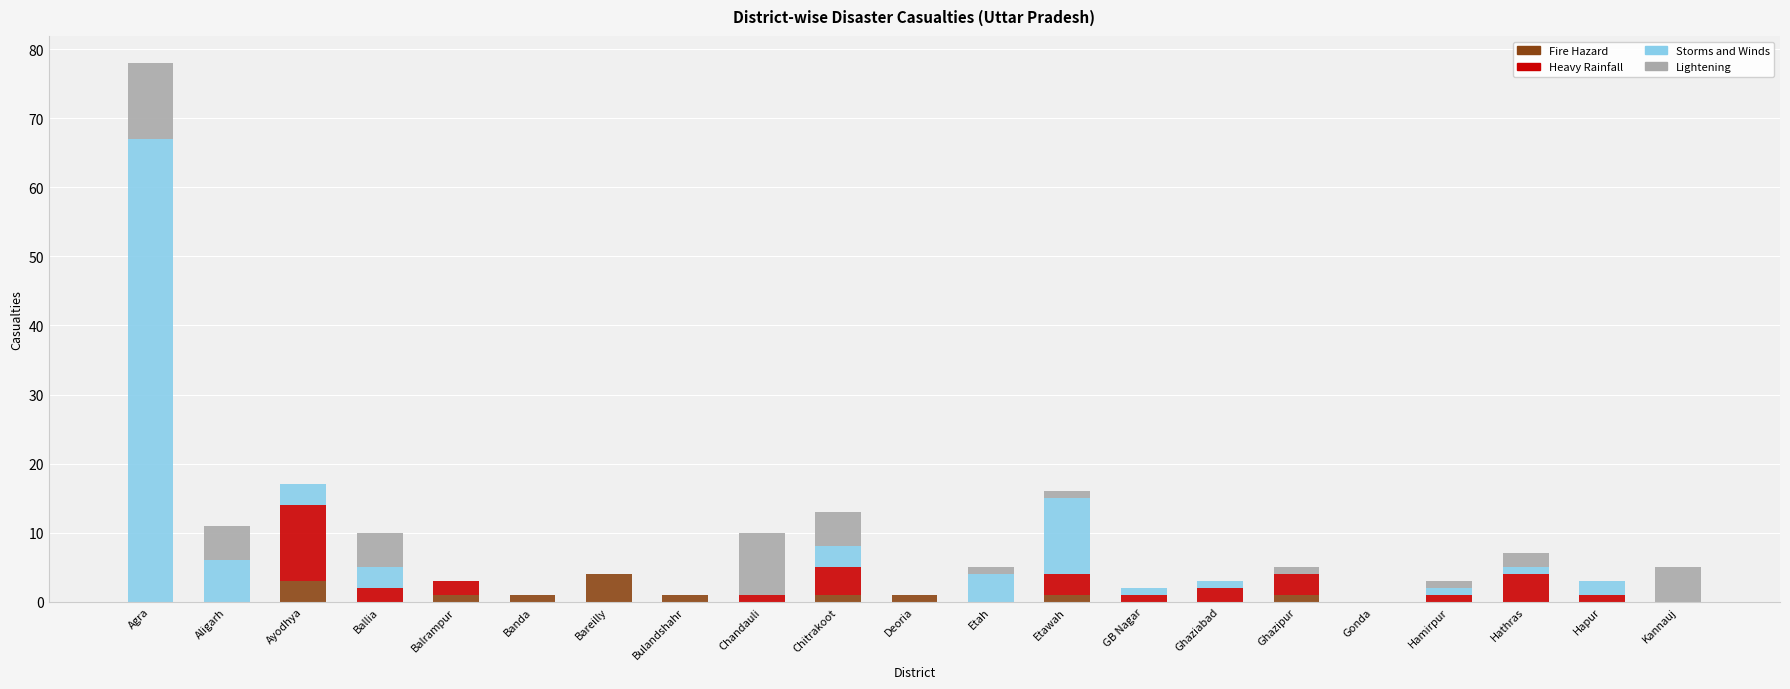

Are the bars grouped side by side (vs. stacked)?

No